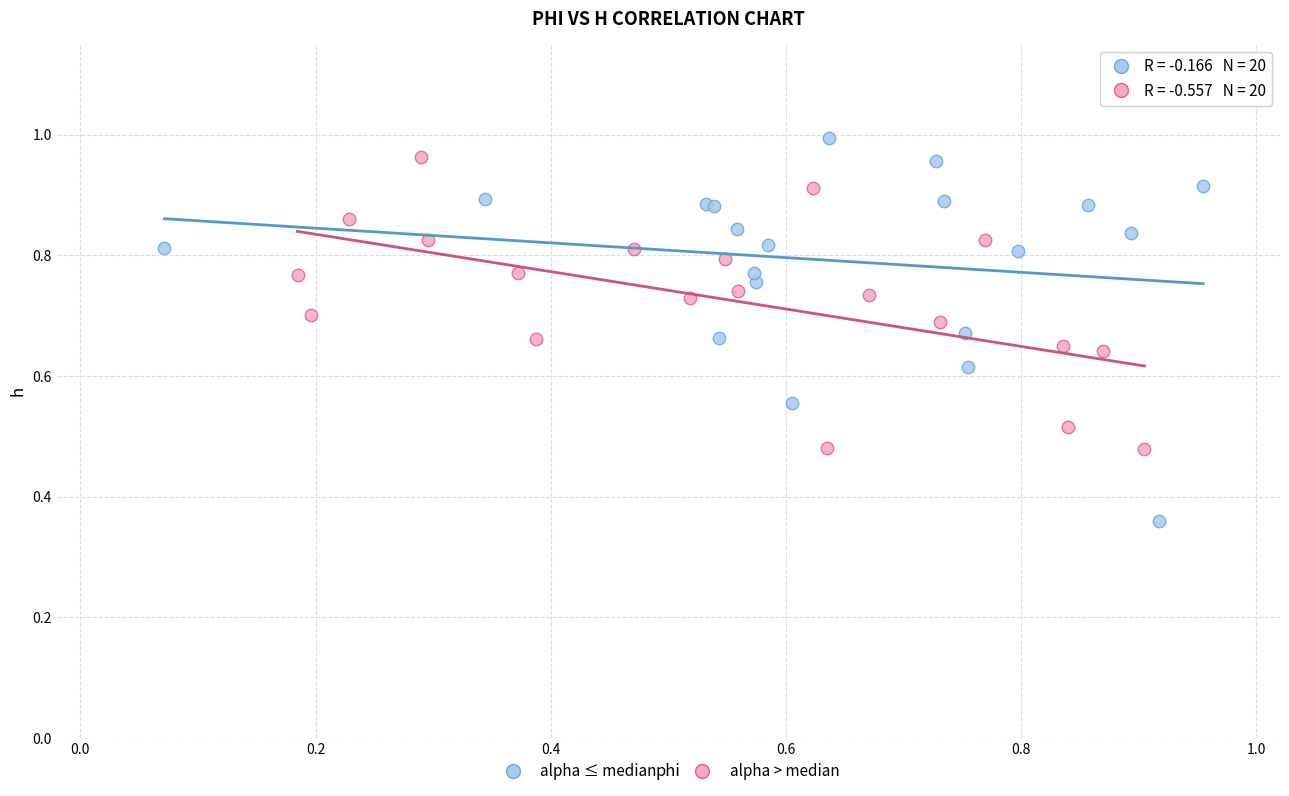

Which series has the widest spread of Y values?

alpha ≤ median